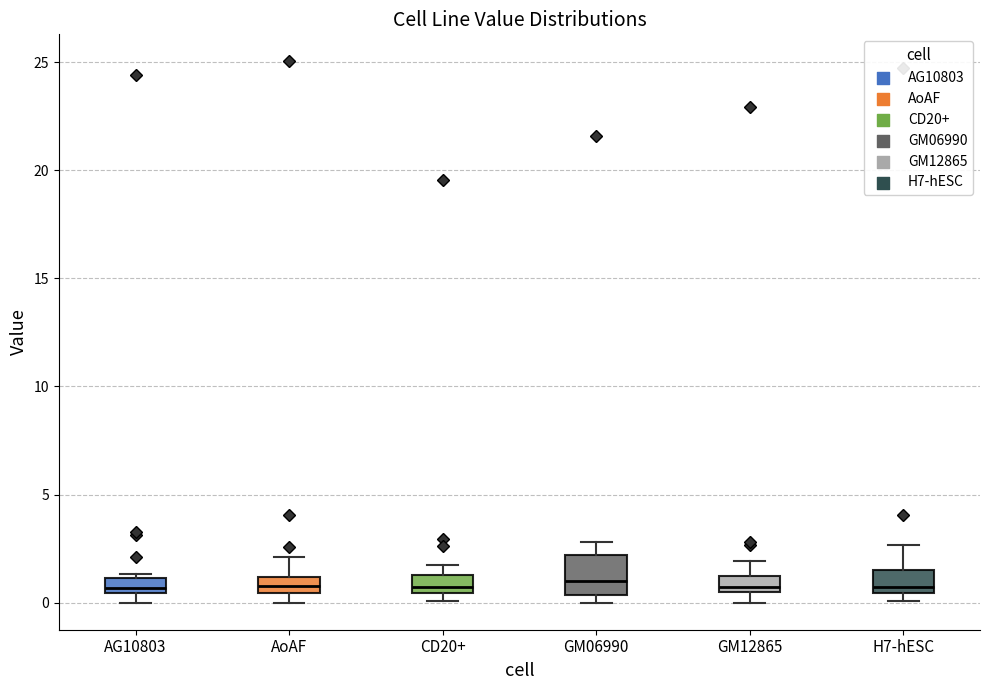

Where is the lower edge of the box for CD20+ on the y-axis? The values are not printed on the chart, so give them approximately, as read against the axis.

0.5